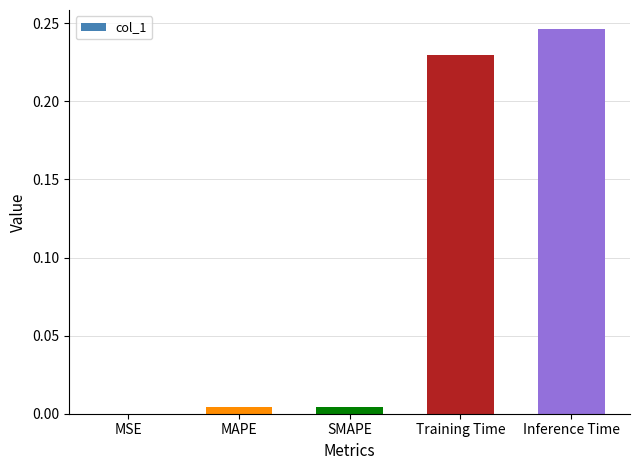

At which category does the chart reach its peak across all series?

Inference Time